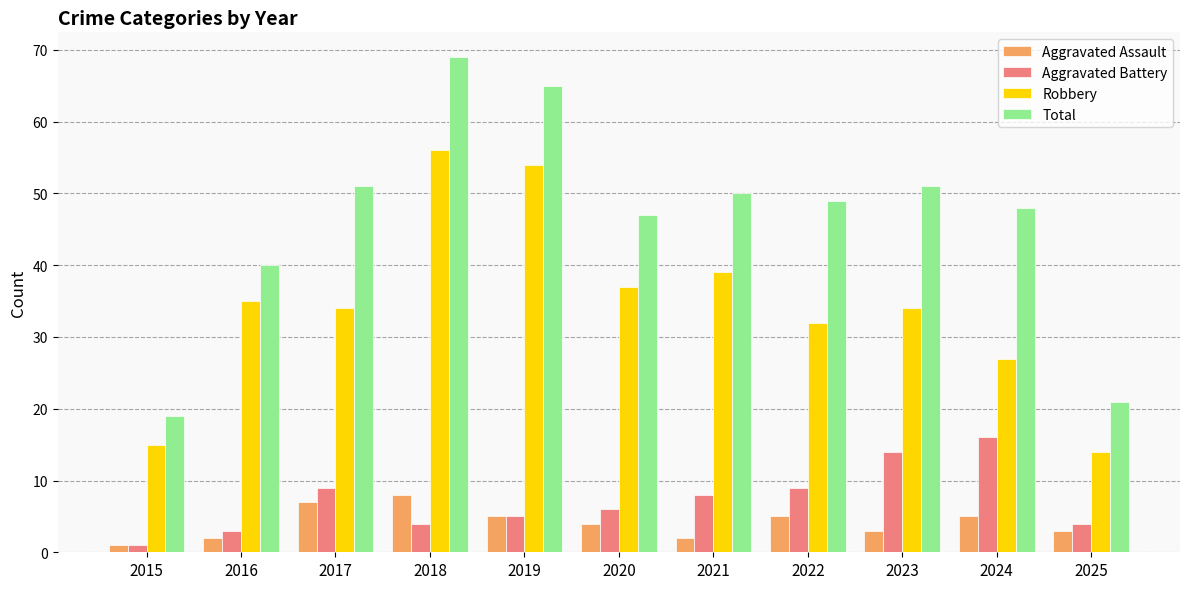

At which category is the sum across all series the highest?

2018